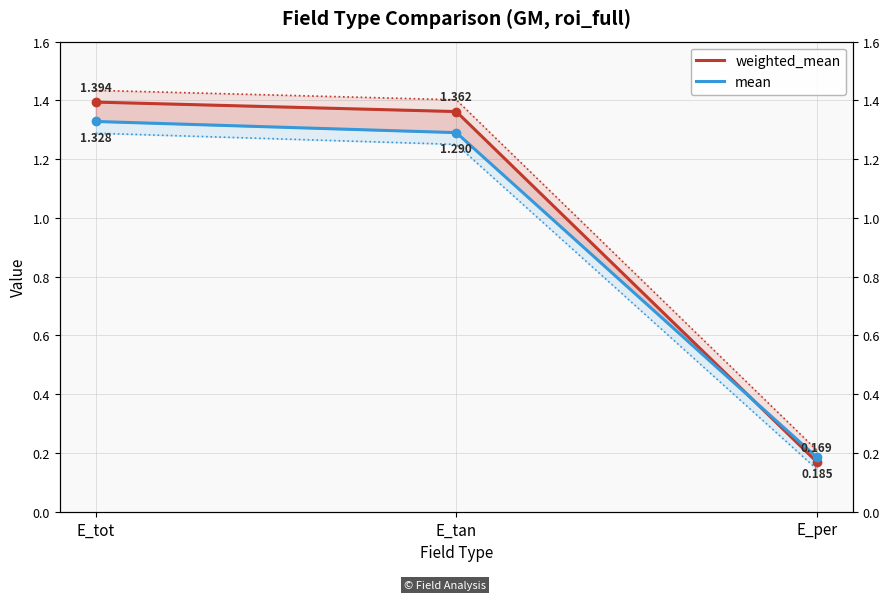

What is the sum of all weighted_mean values?

2.9